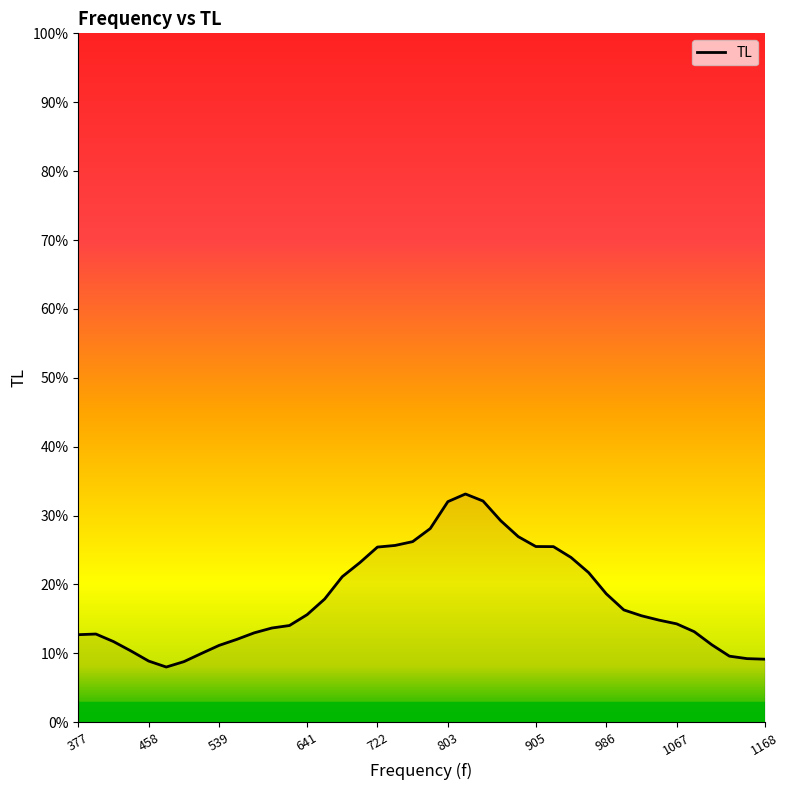

True or false: the data has more than 0 interior local peaks.

True